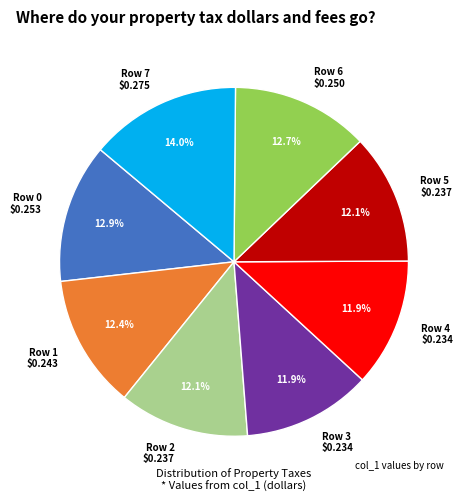

What percentage is NOT represented by Row 7 $0.275?

86.0%